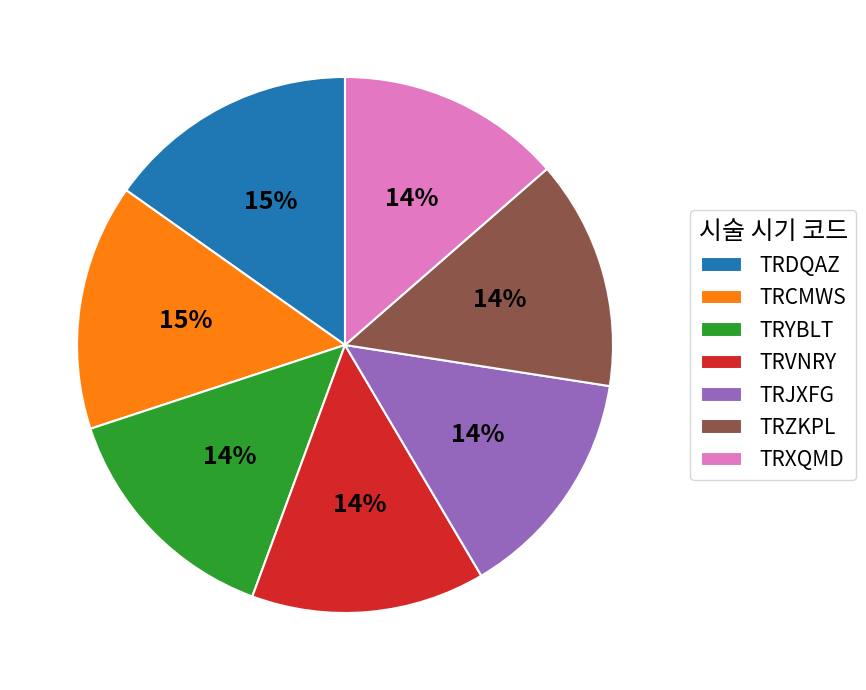

The TRDQAZ slice represents 25% of the pie. True or false?

False